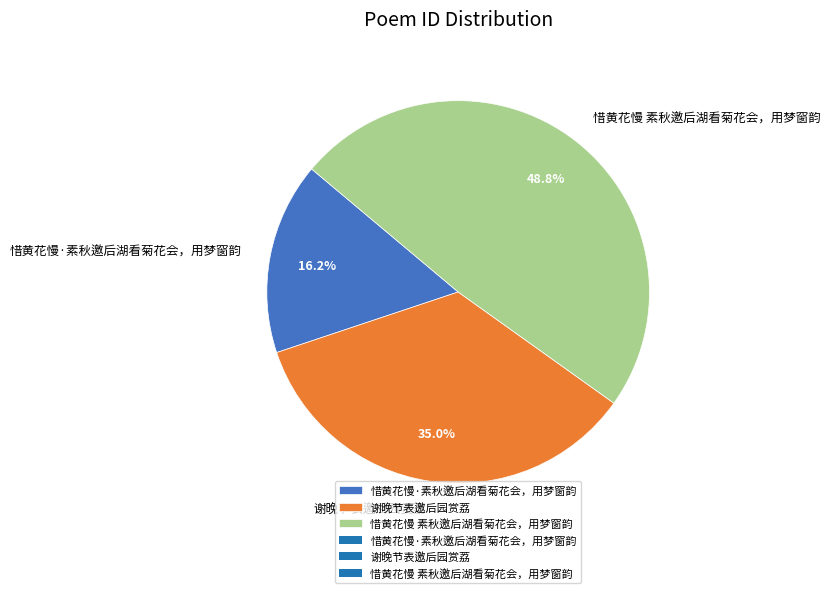

What is the smallest slice in the pie chart?

惜黄花慢·素秋邀后湖看菊花会，用梦窗韵